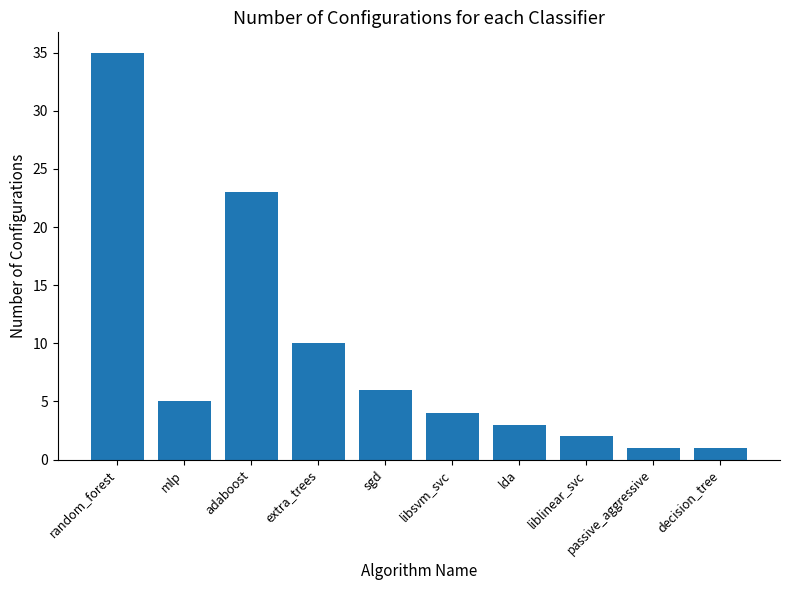

Is it true that the value at liblinear_svc is 2?

True